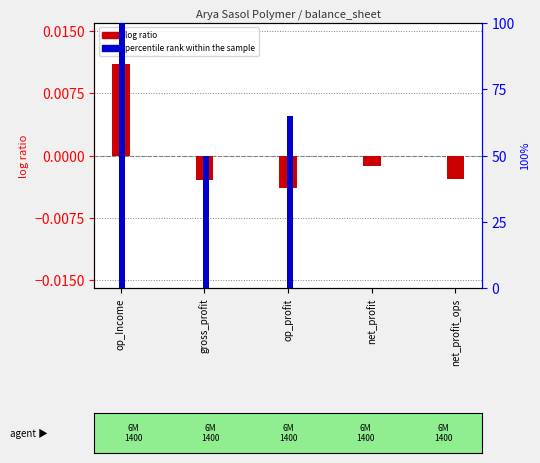

List the series in order of their overall mean, highest first.

percentile rank within the sample, log ratio